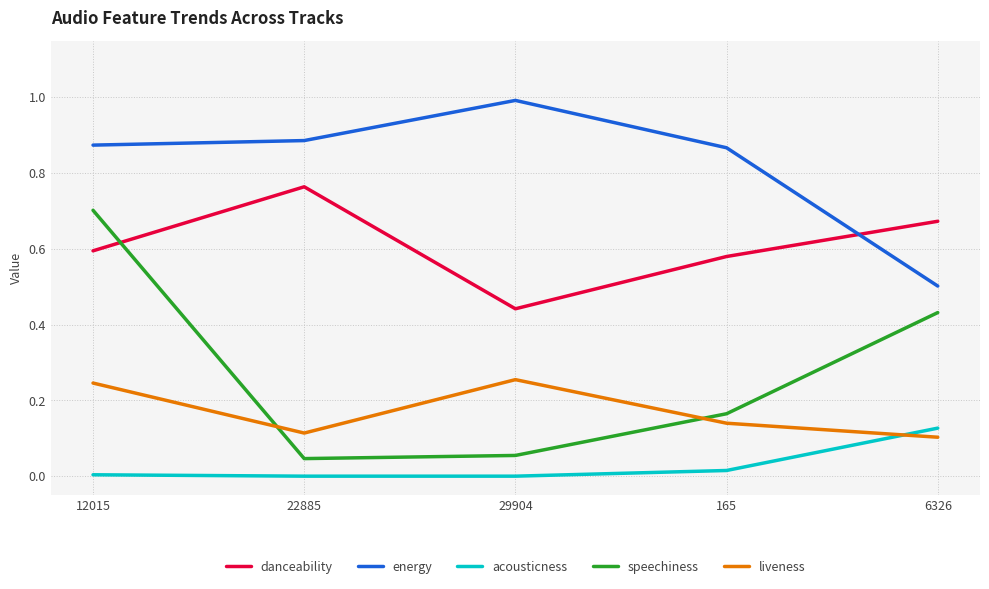

Which series ends up on top after the final intersection of energy and danceability?

danceability